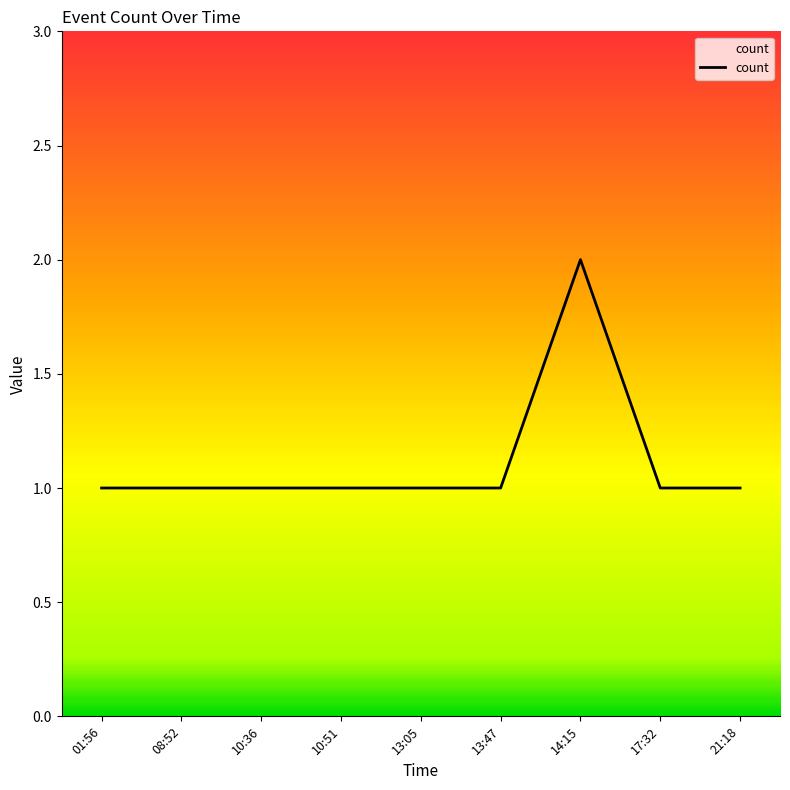

The value at 01:56 is 2. True or false?

False